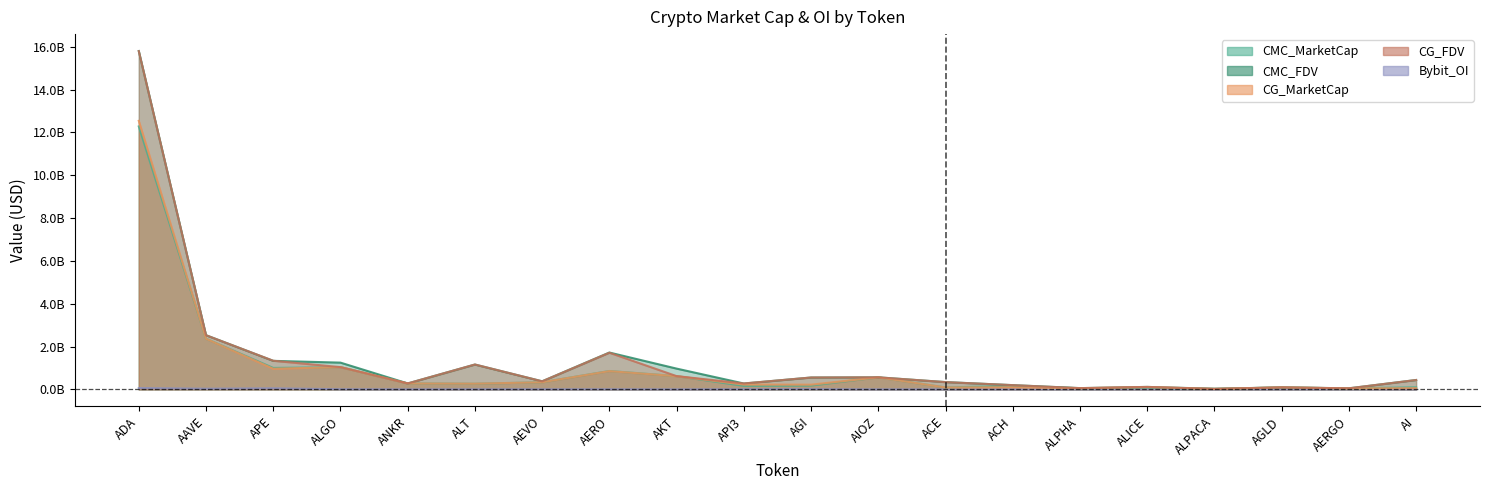

The value of CMC_FDV at AAVE is 2.5. True or false?

True